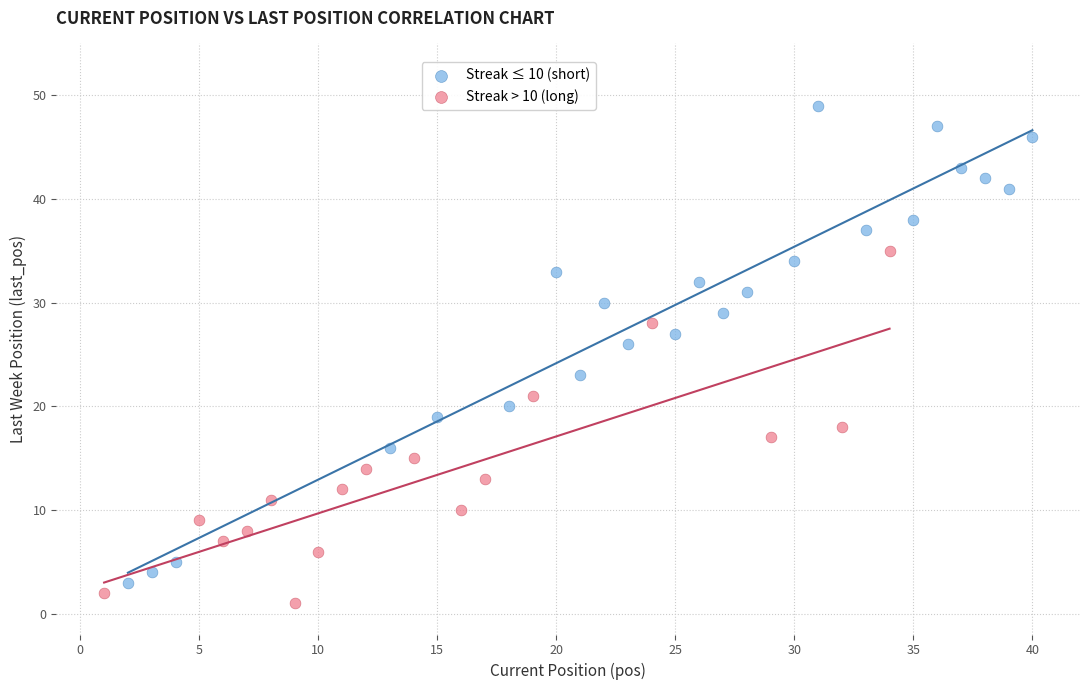

Which series has the largest Y range (max minus min)?

Streak ≤ 10 (short)